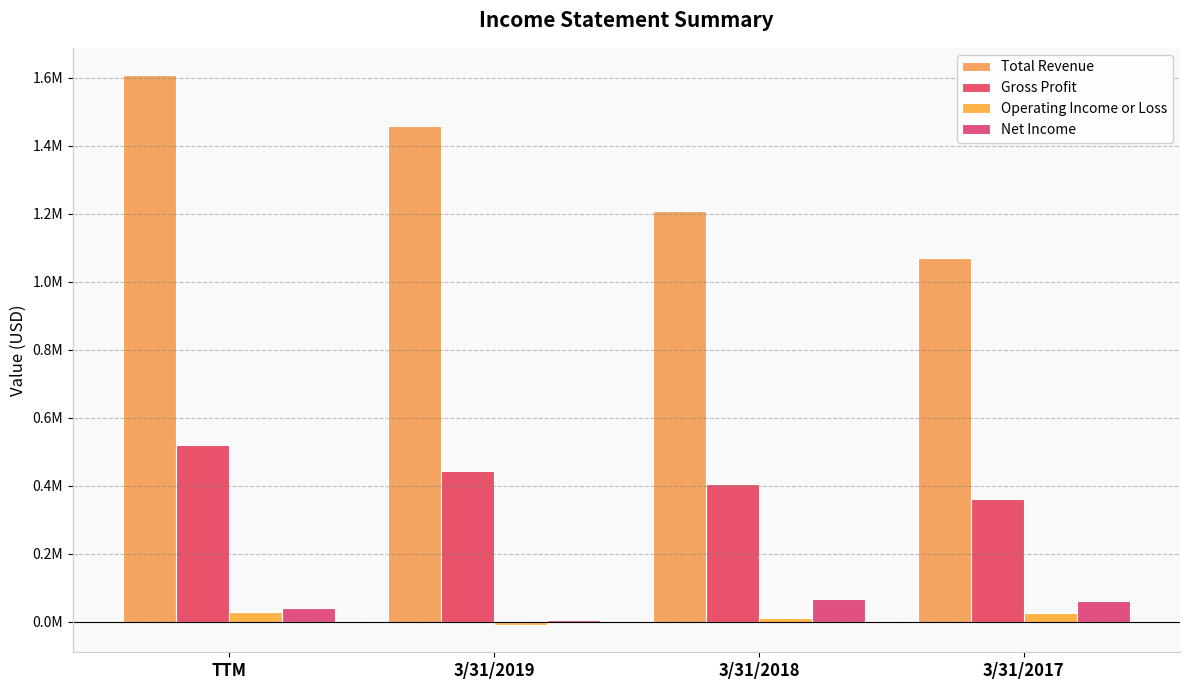

What is the minimum value for Total Revenue?

1070178